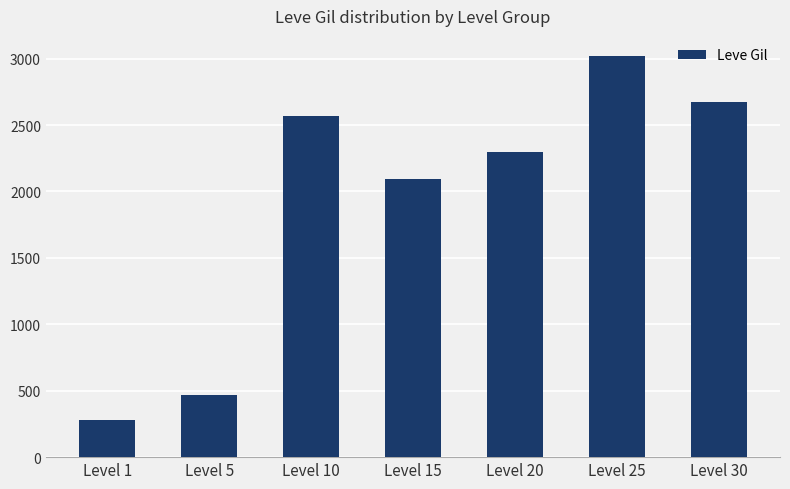

Where does the data first go above 2300?

Level 10